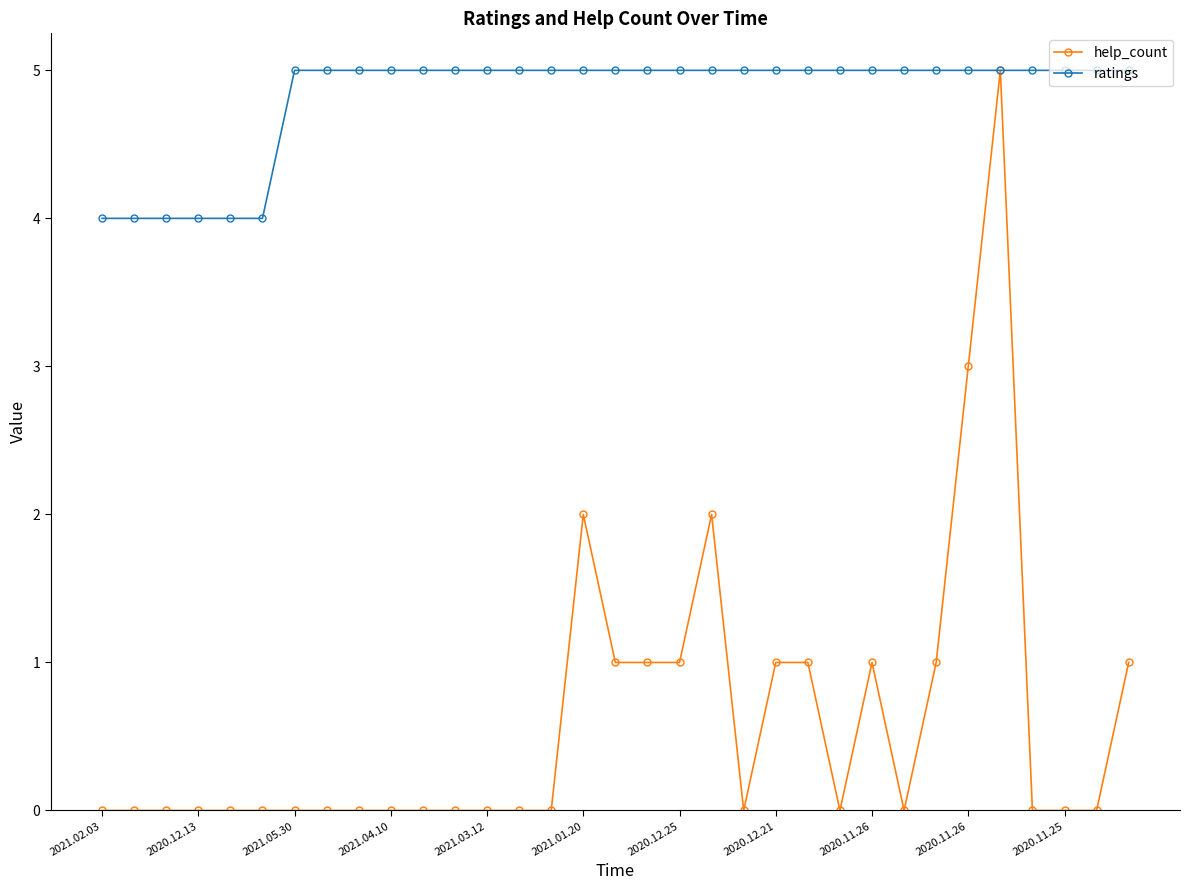

Which series has the widest spread of values?

help_count